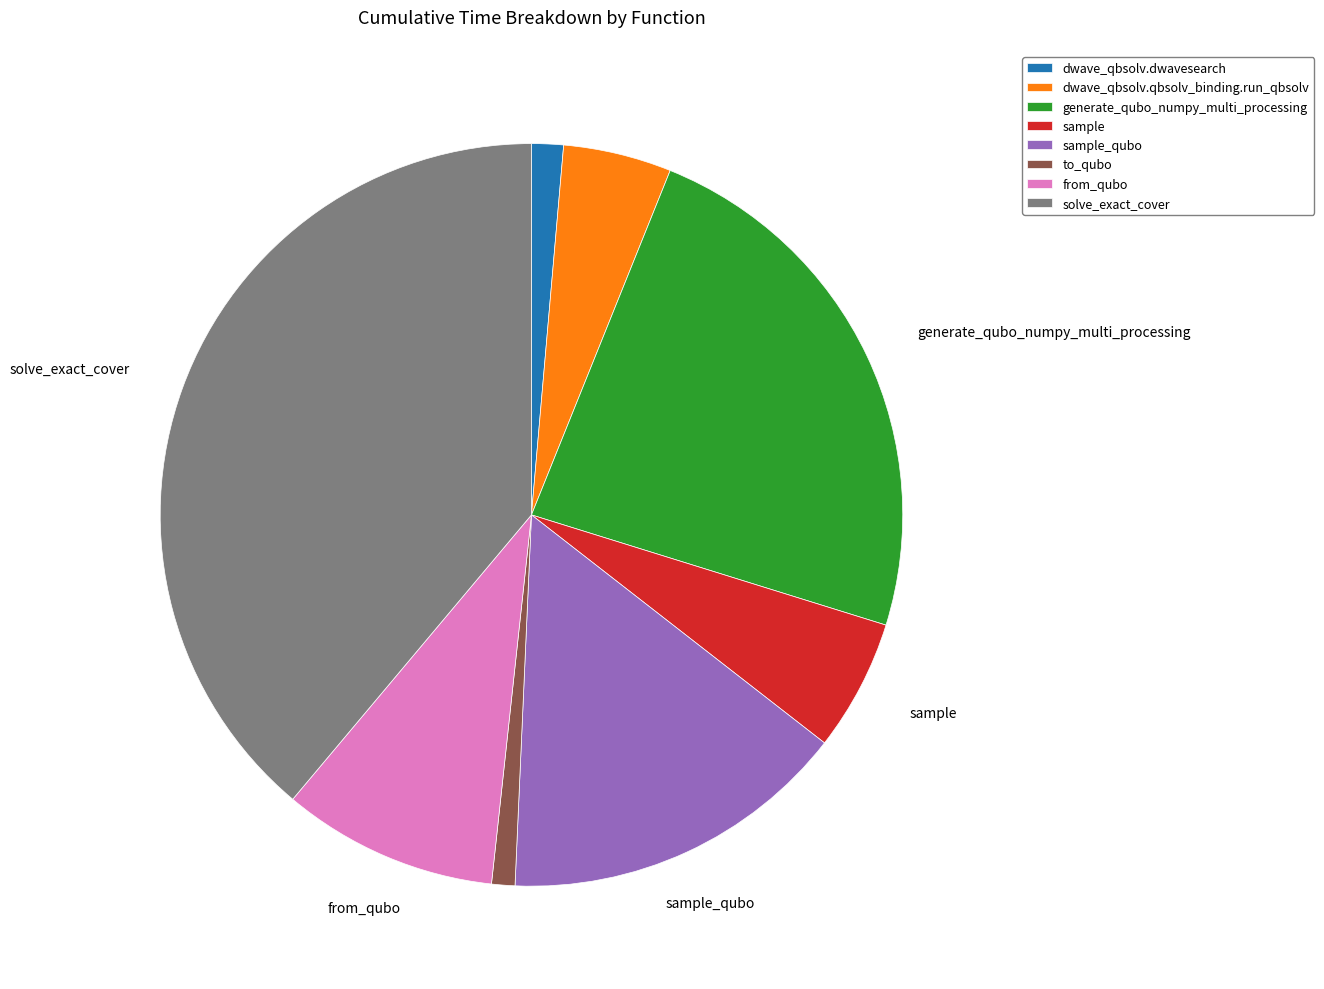

Is there a majority slice in this chart?

No